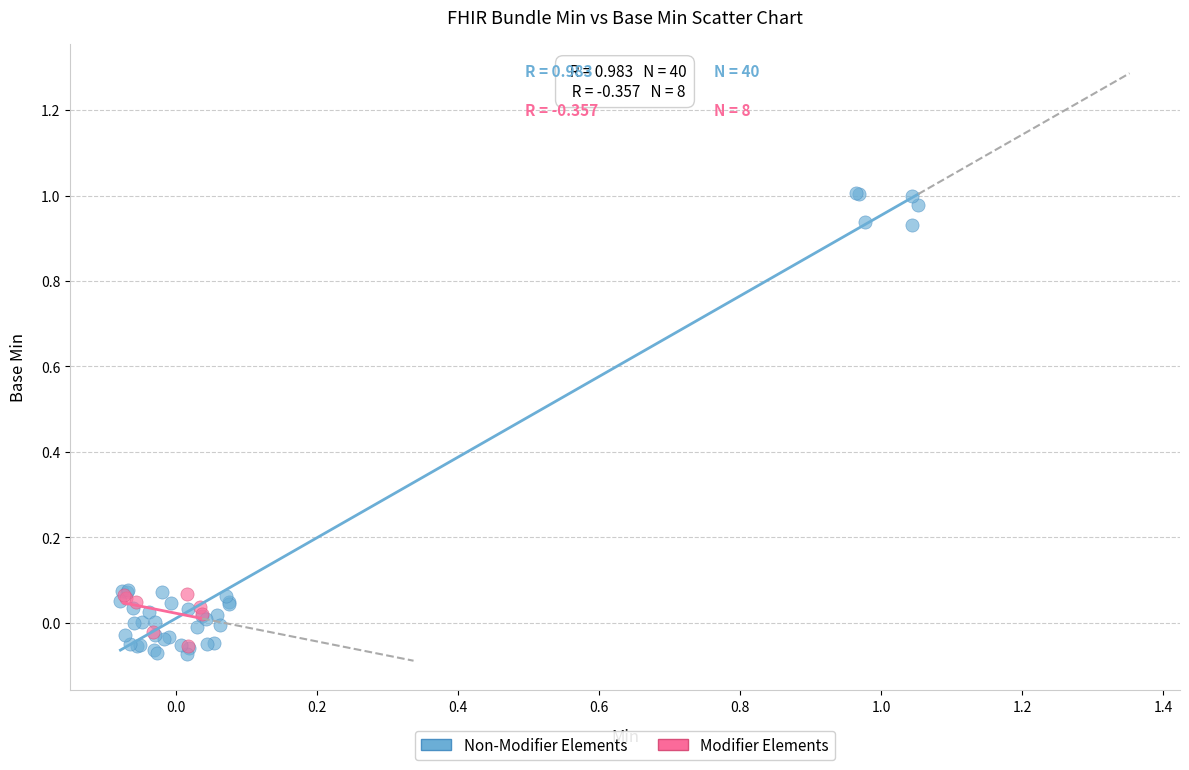

Which series has the largest Y range (max minus min)?

Non-Modifier Elements